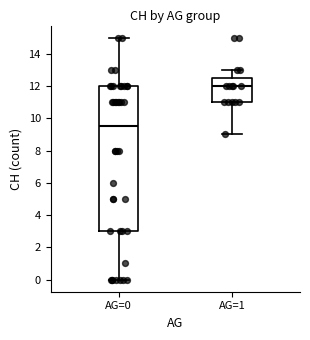

Reading left to right, read every box against the y-axis: the position of its median line, the range the box covers, and the ends of its whiskers. The values are not printed on the chart, so give them approximately, as read against the axis.

AG=0: median 9.6, box 3.0 to 12.0, whiskers 0.0 to 15.0
AG=1: median 12.0, box 11.0 to 12.6, whiskers 9.0 to 13.0